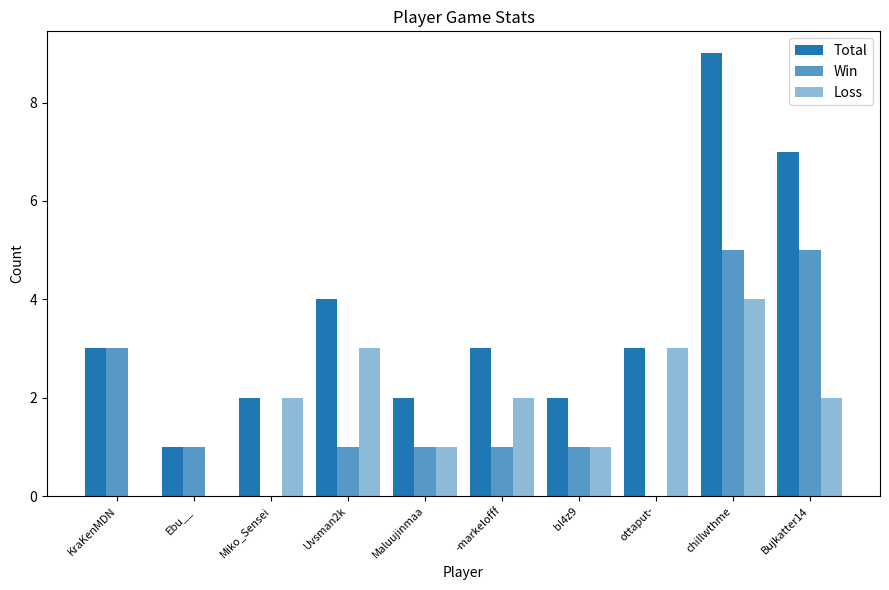

The Total series shows 2 at Maluujinmaa. True or false?

True